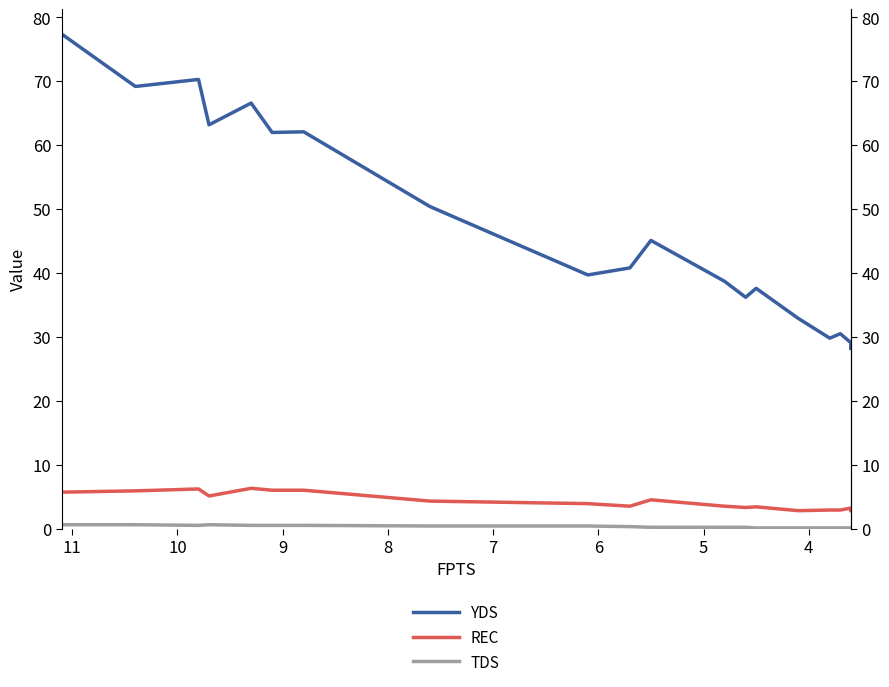

How many interior local peaks does the TDS series have?

1